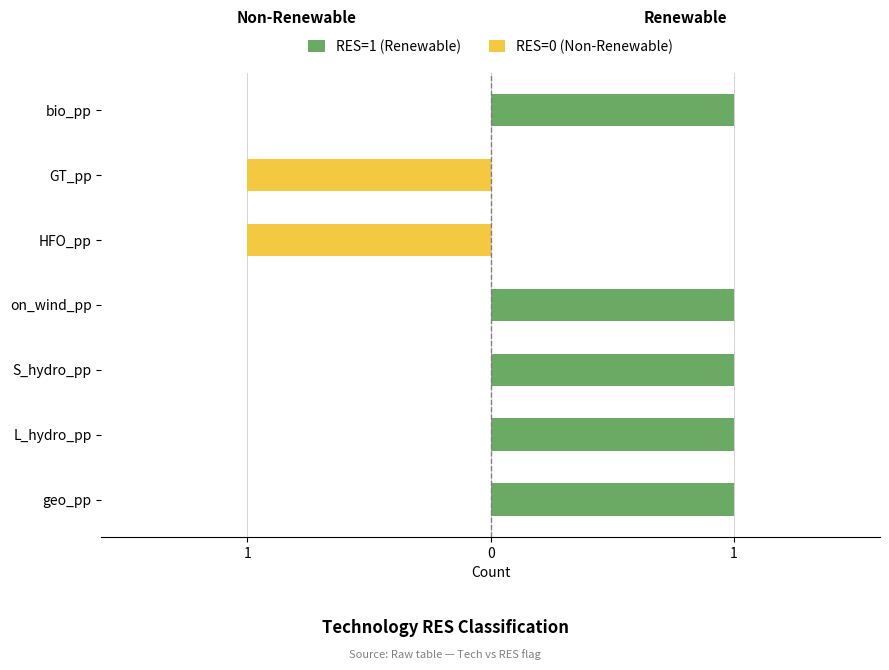

Where is RES=0 (Non-Renewable) nearest to the value 0?

geo_pp